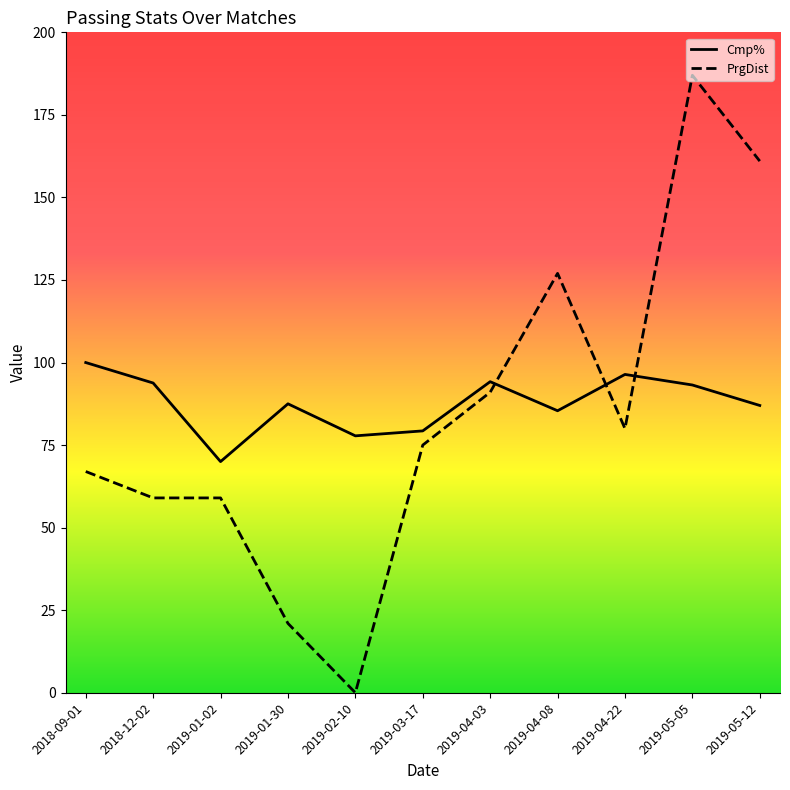

True or false: PrgDist and Cmp% intersect in this chart.

True